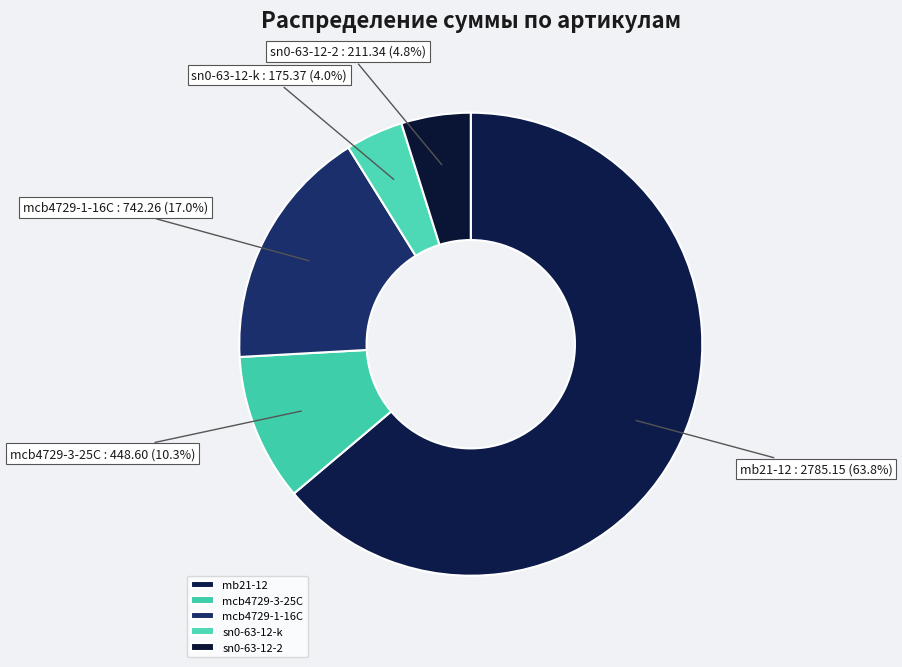

What is the ratio of the value at mcb4729-1-16C to the value at mcb4729-3-25C?

1.7